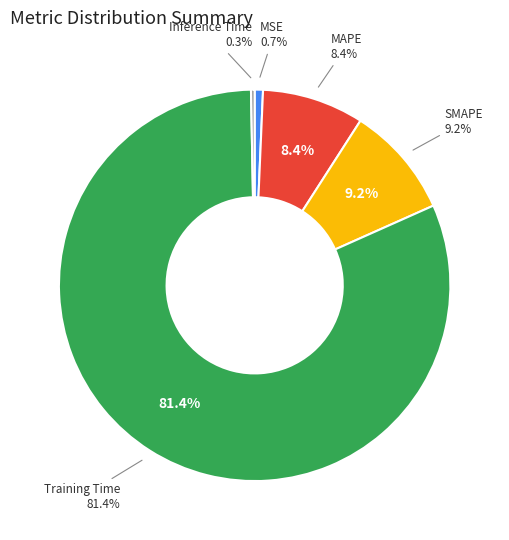

To the nearest percent, what is the difference between the largest and smallest slice percentages?

81%